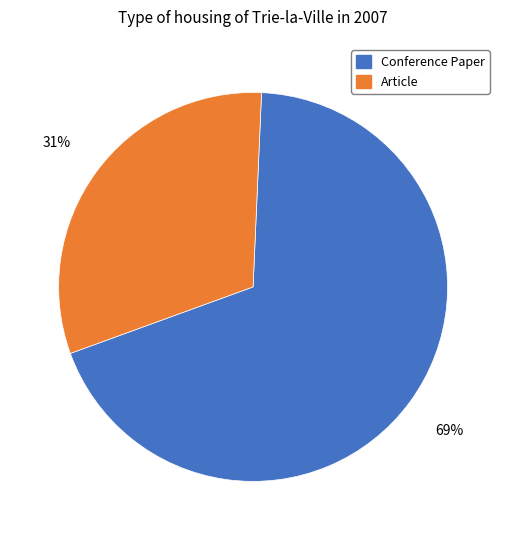

Which category has the smallest portion of the pie?

Article